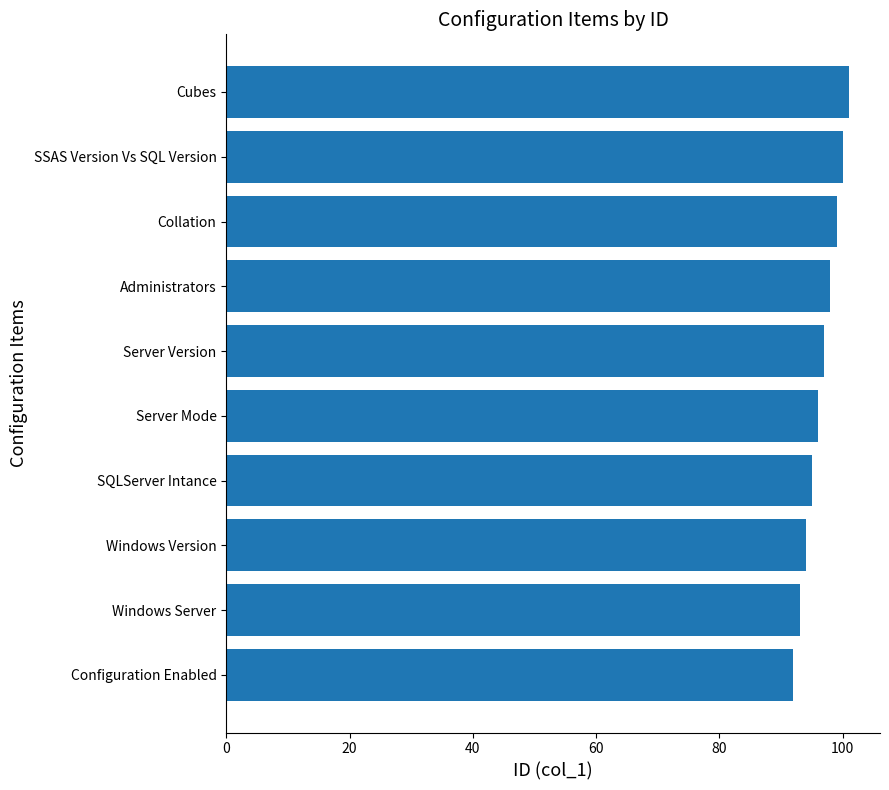

Is it true that the value at SSAS Version Vs SQL Version is 26?

False